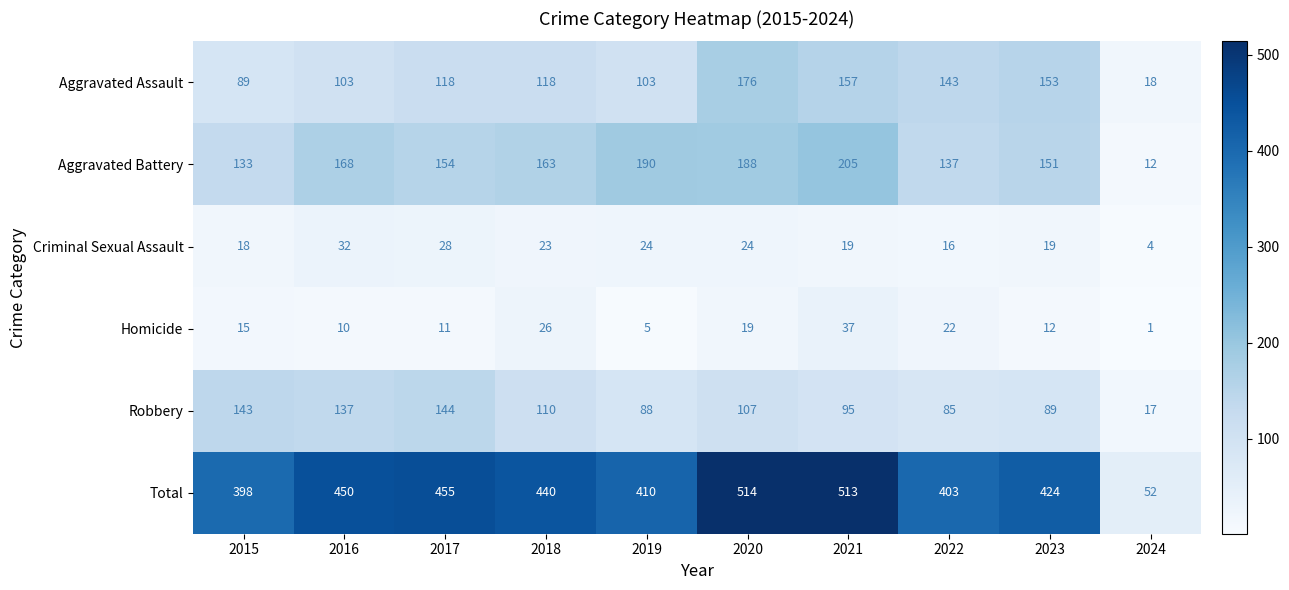

What is the difference between the maximum and second lowest values in the Aggravated Battery series?

72